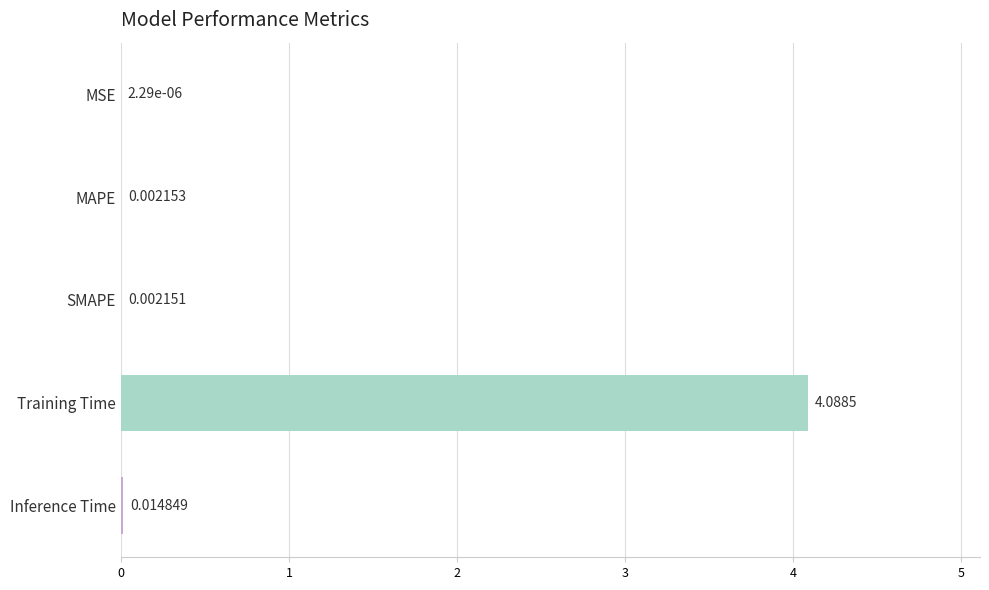

Which label corresponds to the largest value in the chart?

Training Time